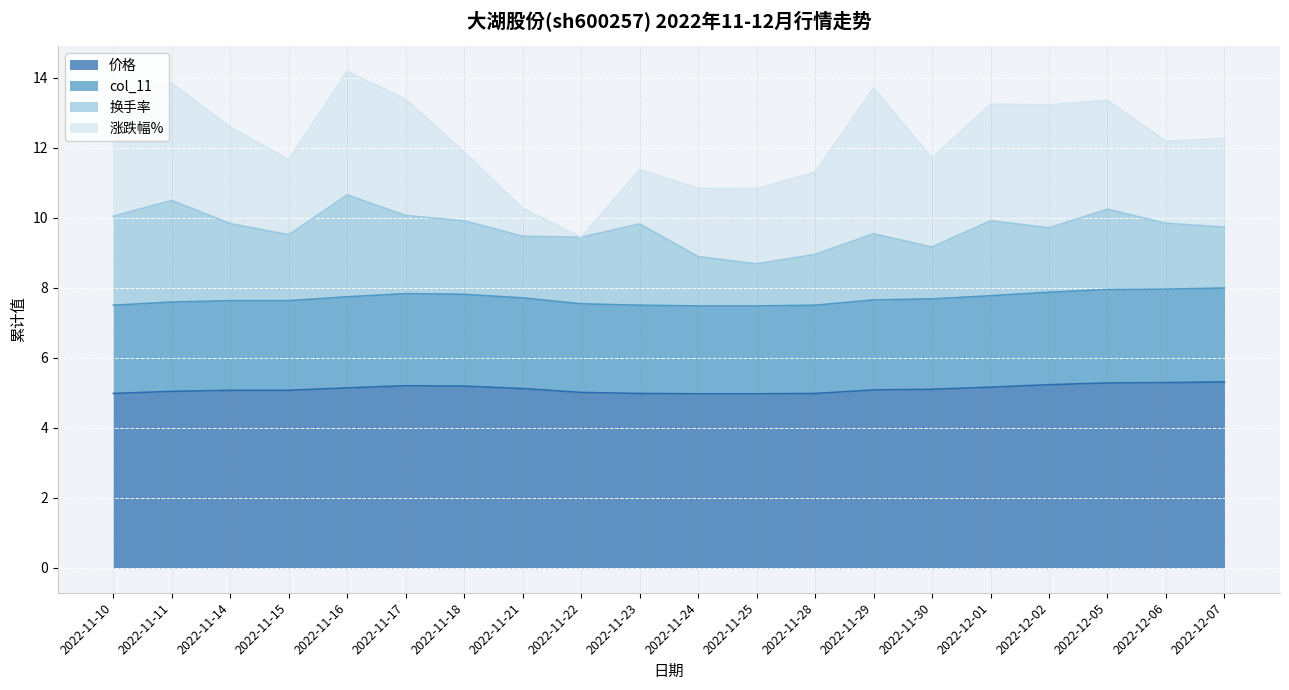

At which label does 价格 first exceed 5?

2022-11-11